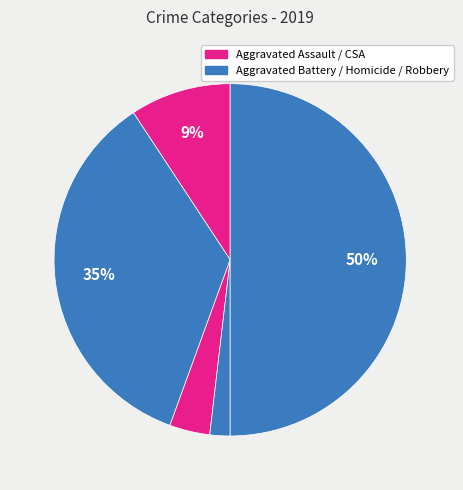

What is the largest slice in the pie chart?

Robbery